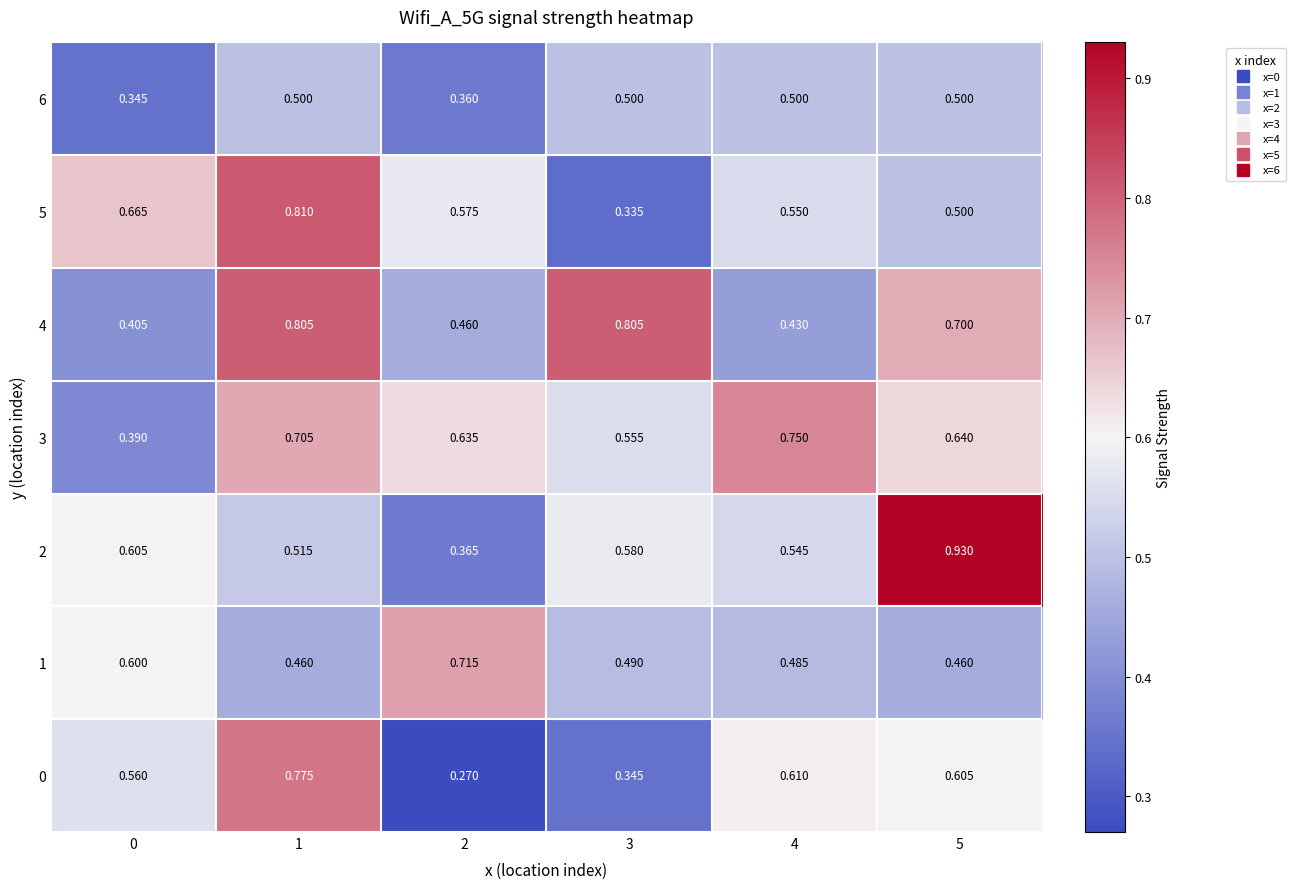

Is the value of 2 at 2 greater than the value of 5 at 1?

No